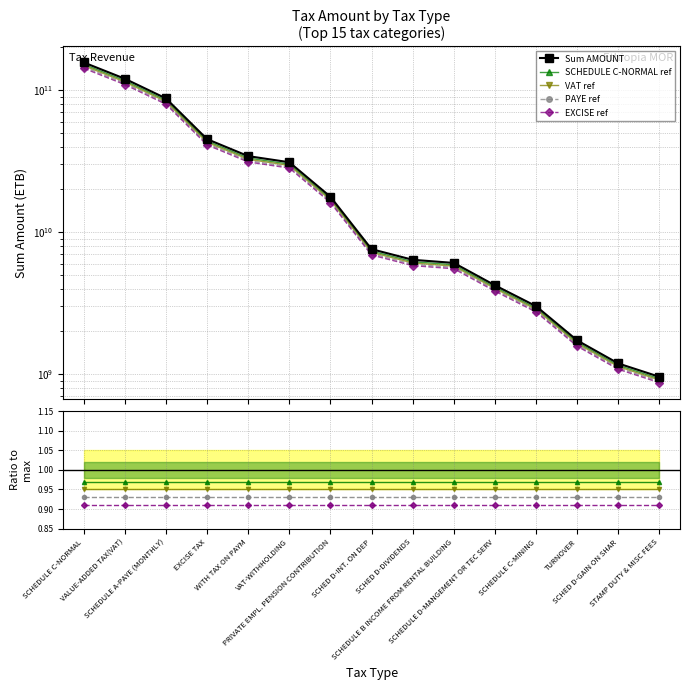

Rank the categories by value from highest to lowest.

SCHEDULE C-NORMAL, VALUE-ADDED TAX(VAT), SCHEDULE A-PAYE (MONTHLY), EXCISE TAX, WITH TAX ON PAYM, VAT-WITHHOLDING, PRIVATE EMPL. PENSION CONTRIBUTION, SCHED D-INT. ON DEP, SCHED D-DIVIDENDS, SCHEDULE B INCOME FROM RENTAL BUILDING, SCHEDULE D-MANGEMENT OR TEC SERV, SCHEDULE C-MINING, TURNOVER, SCHED D-GAIN ON SHAR, STAMP DUTY & MISC FEES